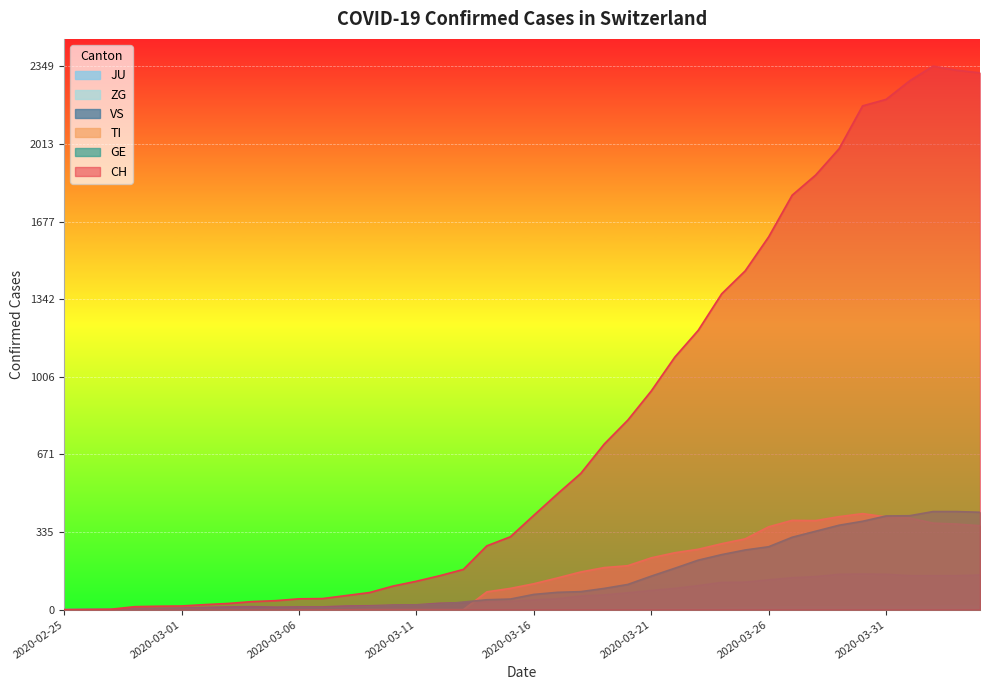

Which series has the largest total across all categories?

CH